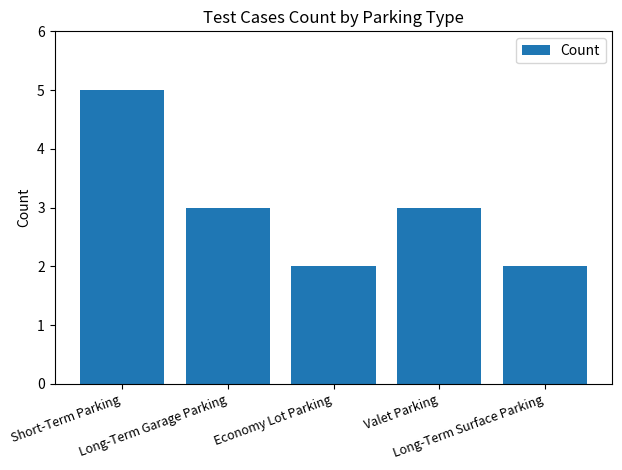

How many series are shown in this chart?

1